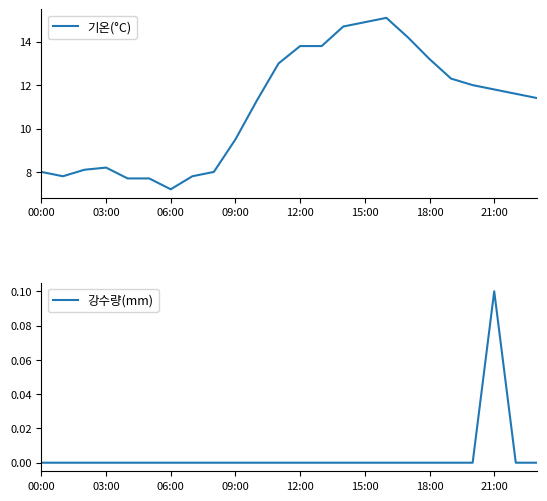

What is the difference between the maximum and minimum values in the 기온(°C) series?

7.9